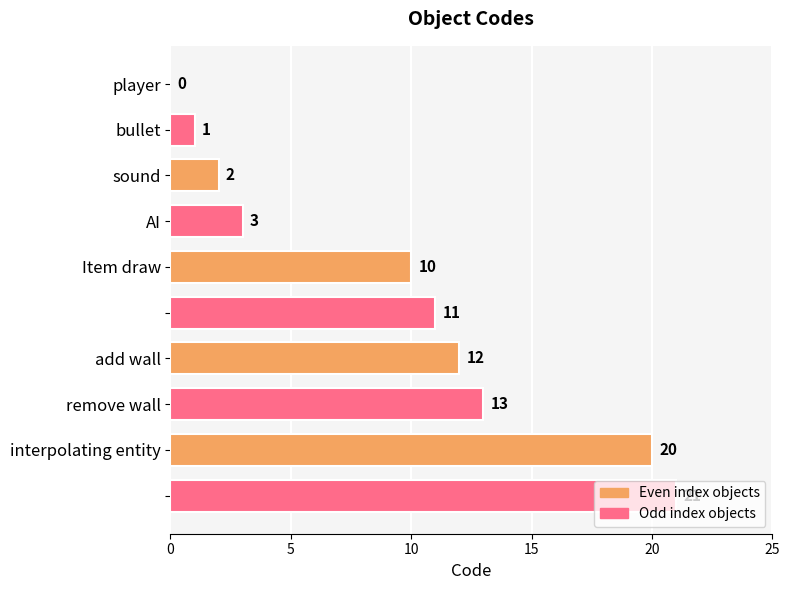

What is the sum of all values?

93